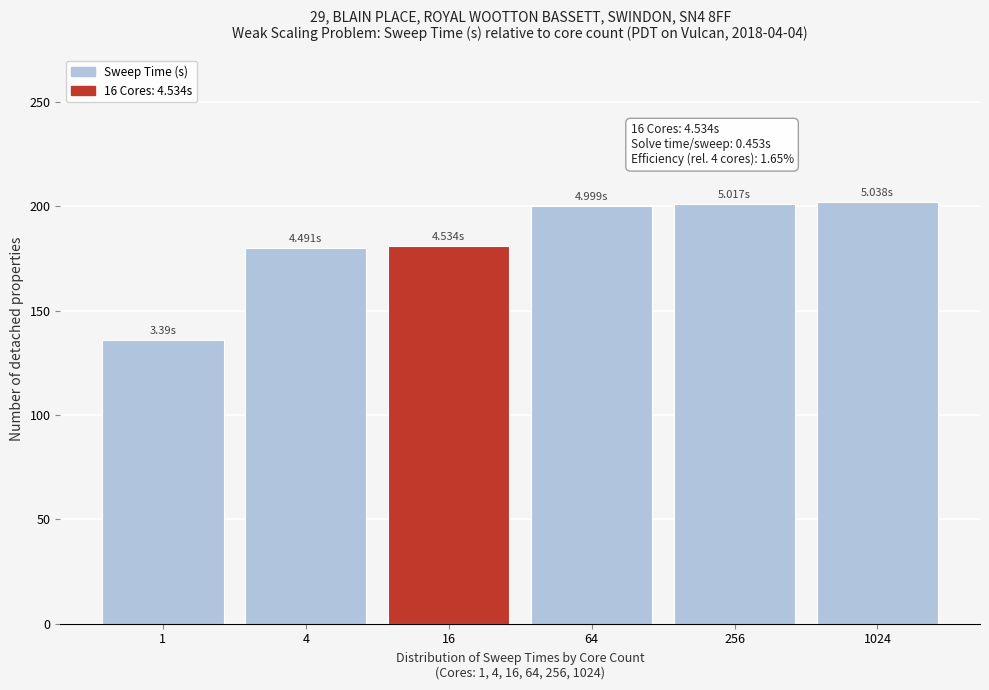

What is the change in value from 16 to 64?

+19